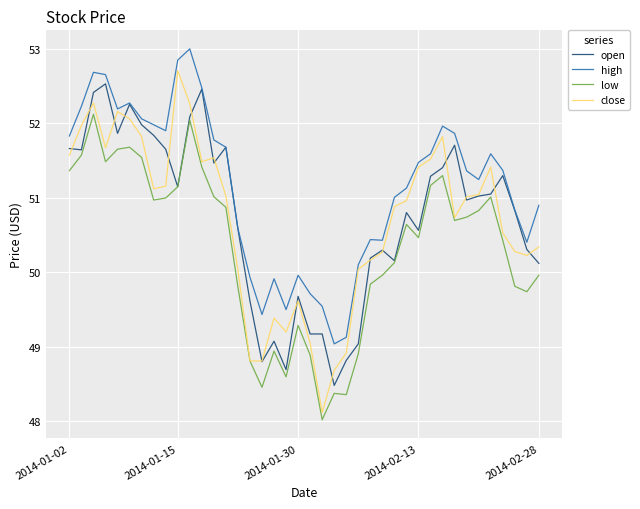

True or false: high and low cross at least once.

False